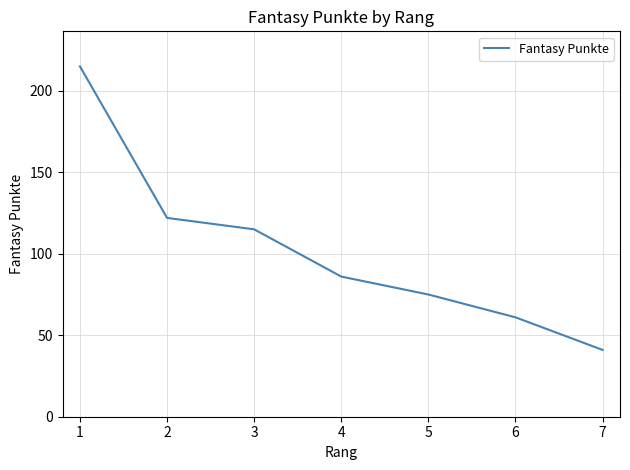

What is the difference between the maximum and minimum values?

174